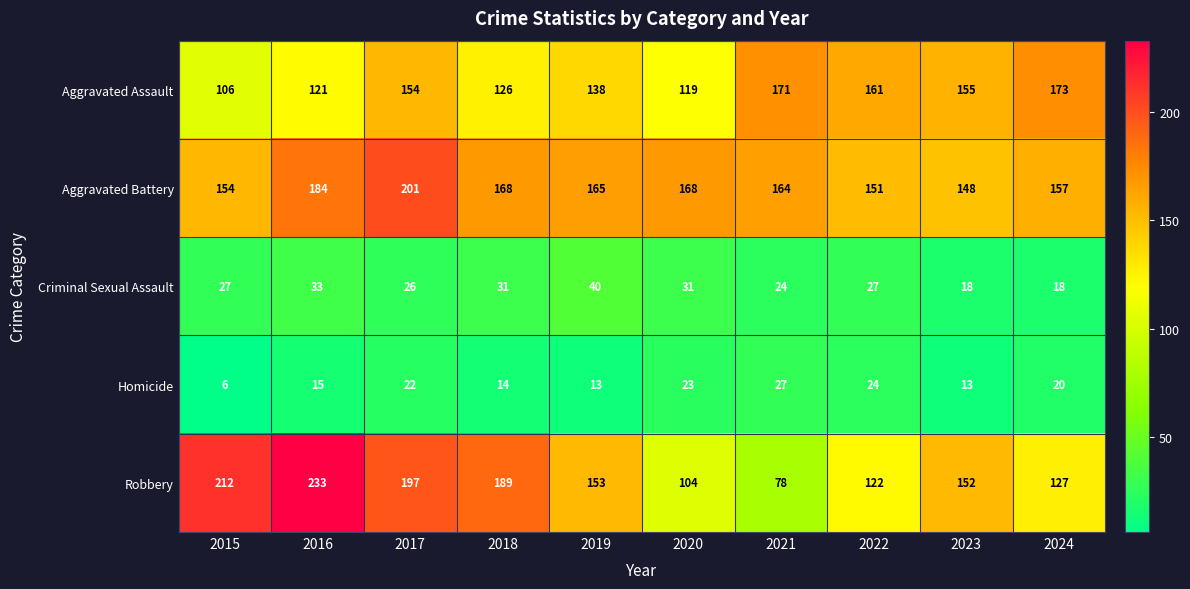

Read the Aggravated Battery value at 2015.

154